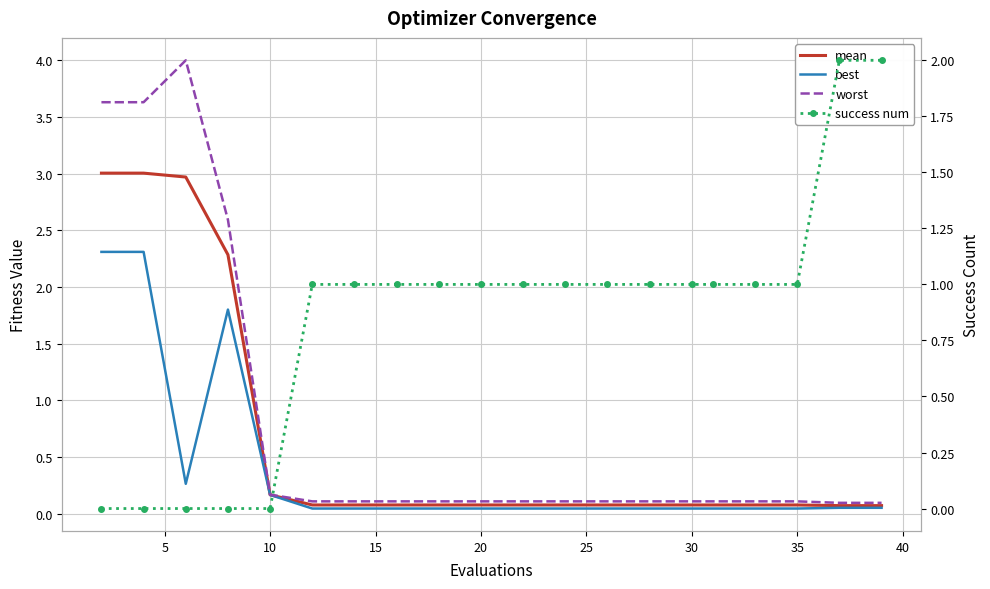

The best series shows 0.0 at 30. True or false?

True